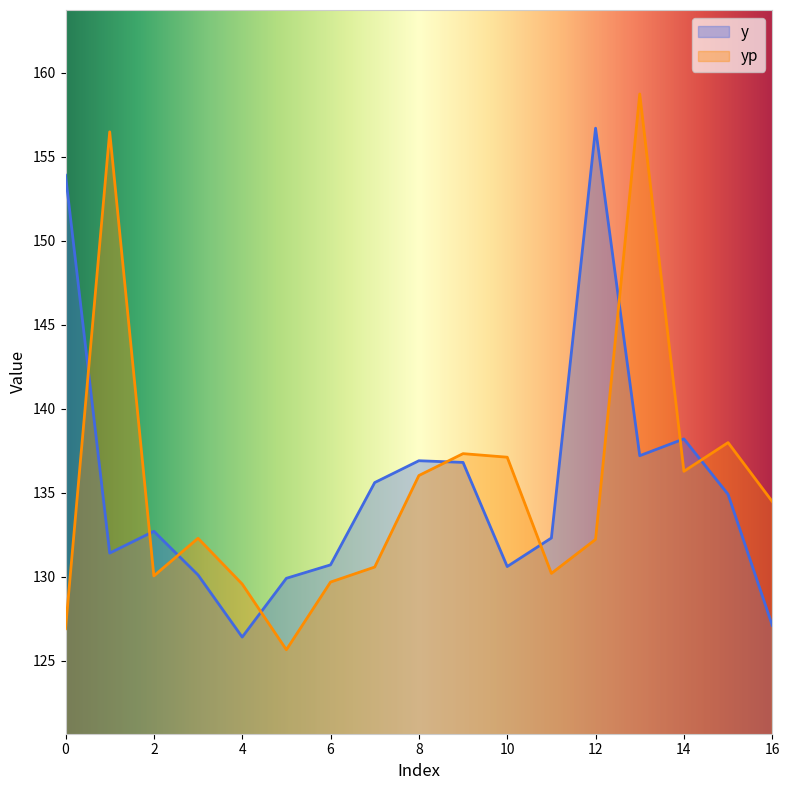

Rank the series at 8 from lowest to highest value.

yp, y